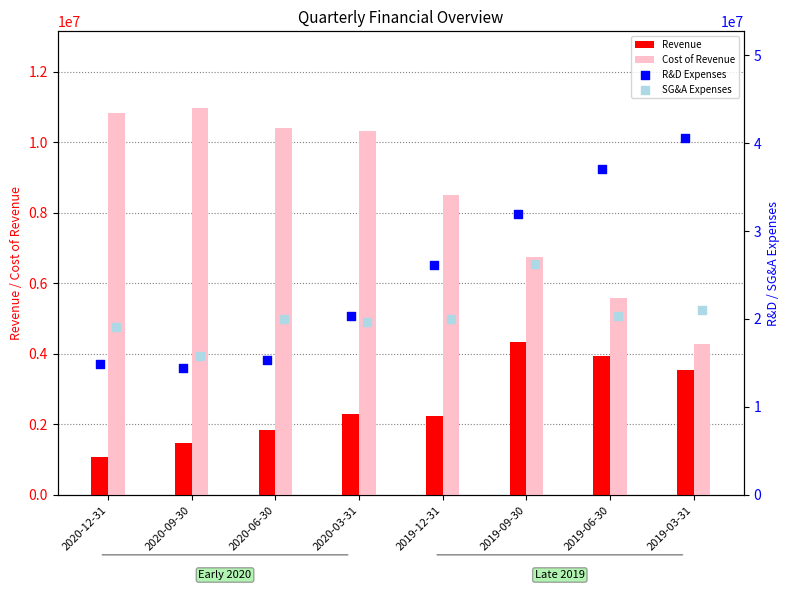

Which series contains the lowest Y value?

Revenue